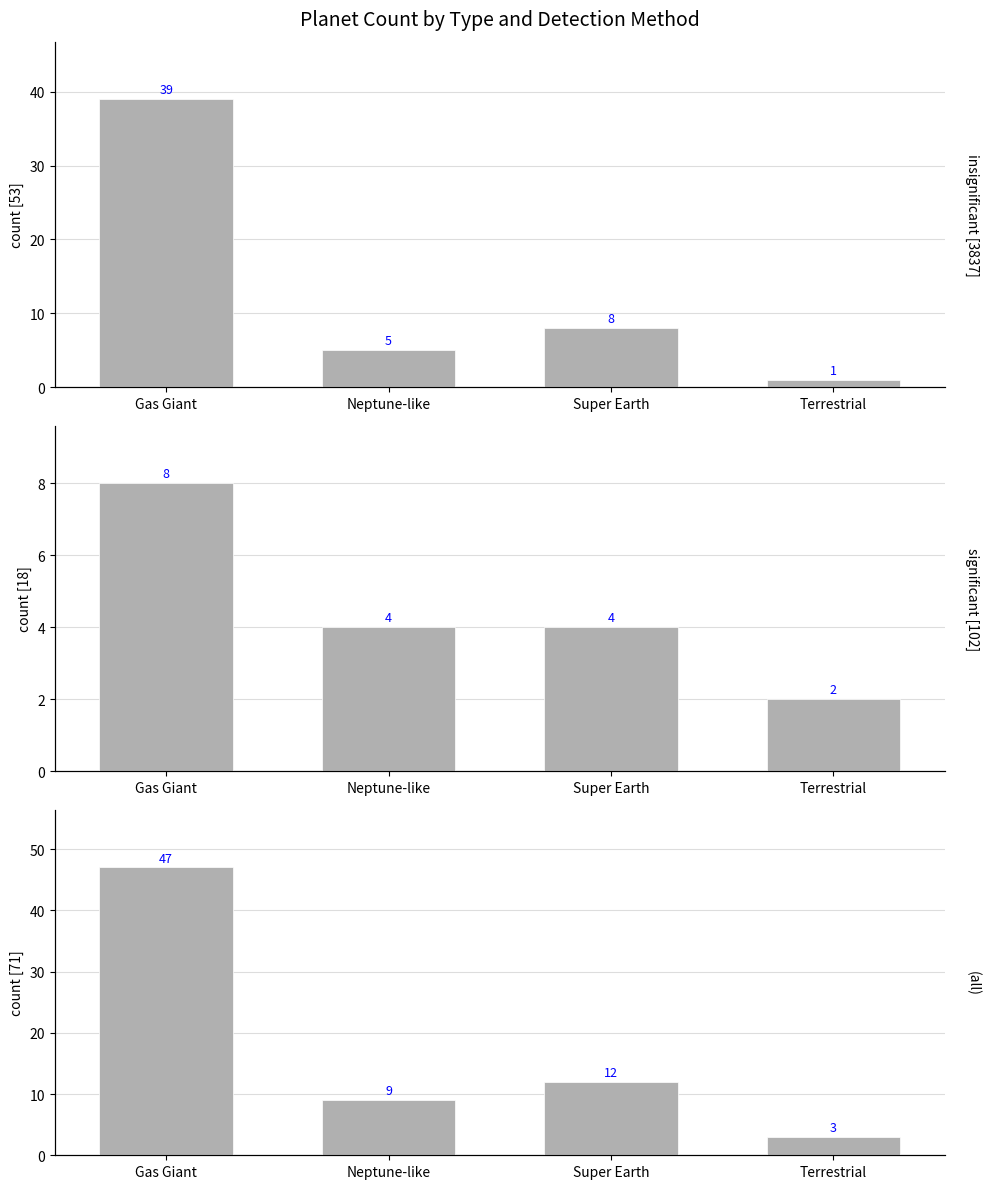

At which label is the value closest to 25?

Super Earth